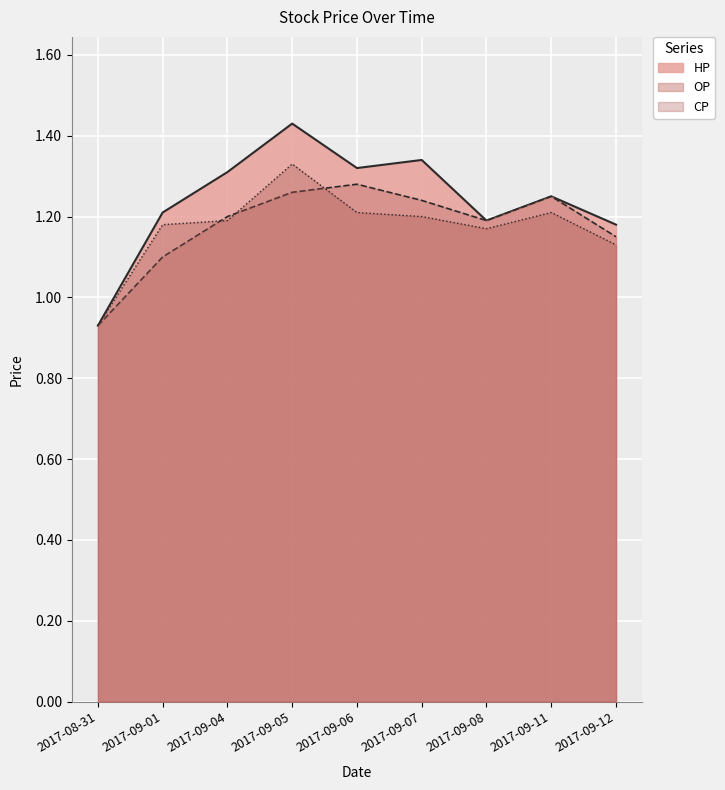

True or false: HP and CP cross at least once.

False